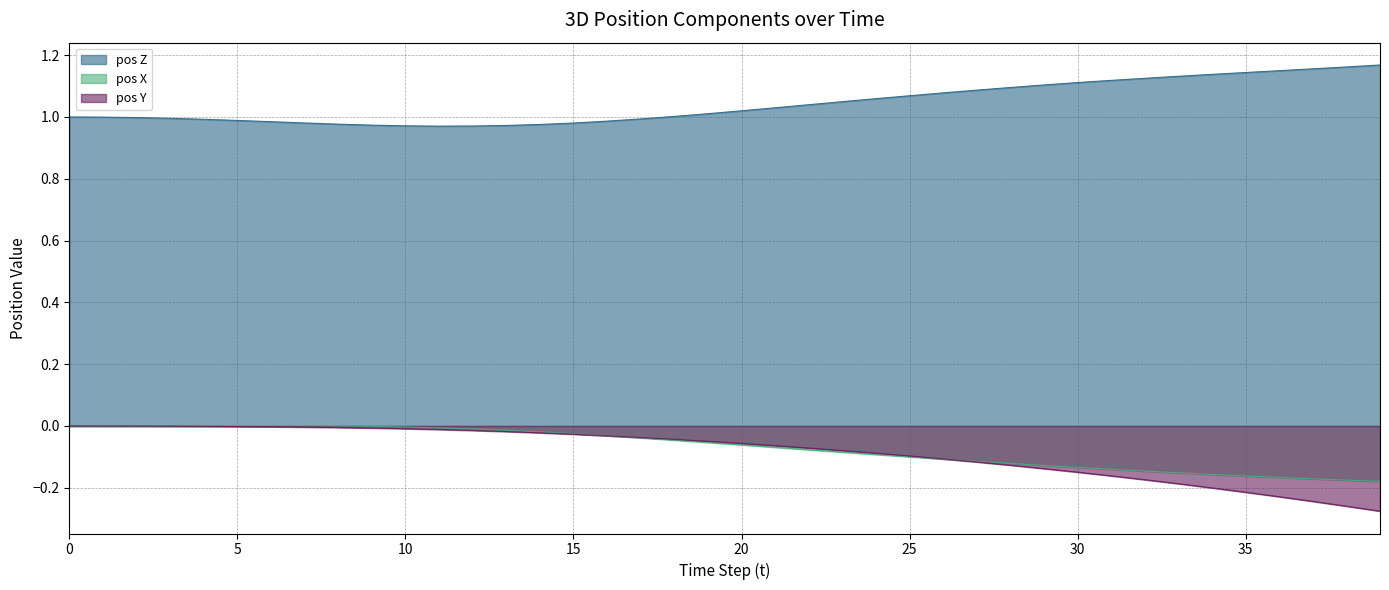

Where is the first local maximum for pos X?

5